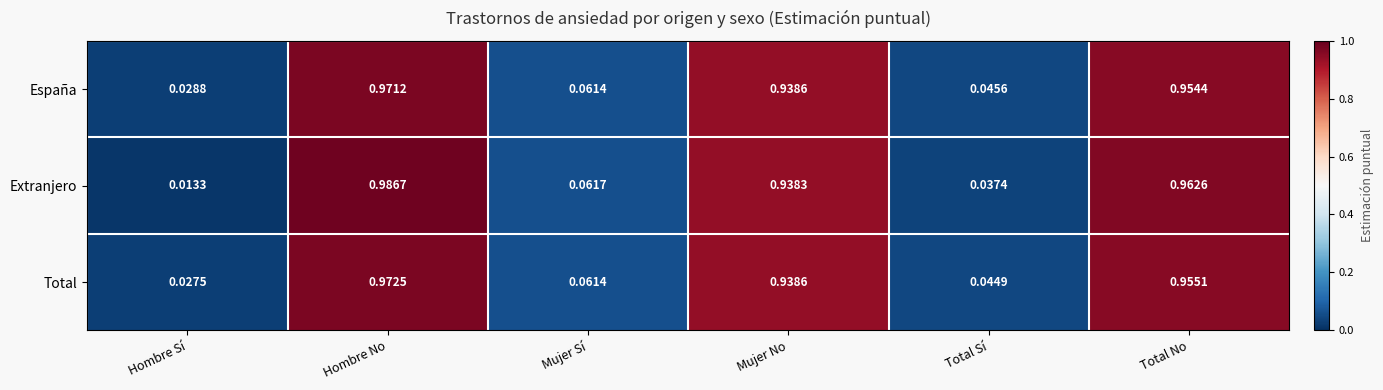

Which series has the largest range (max minus min)?

Extranjero